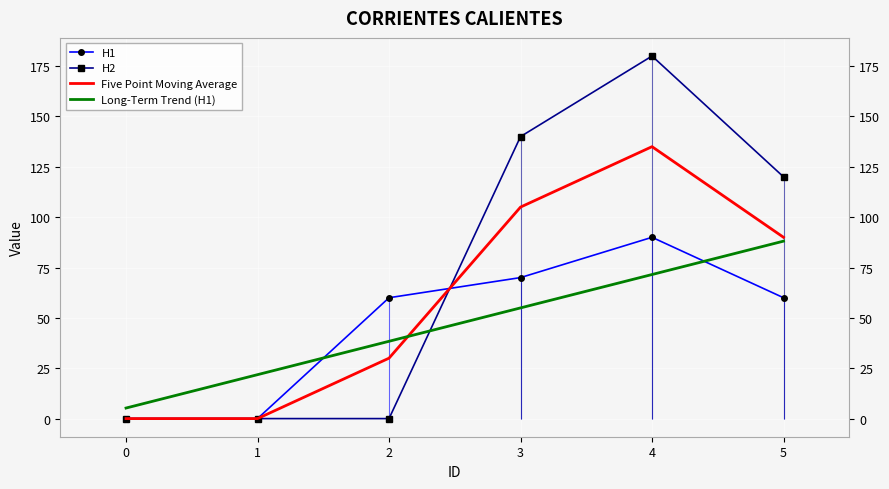

Where is the first local maximum for H2?

4